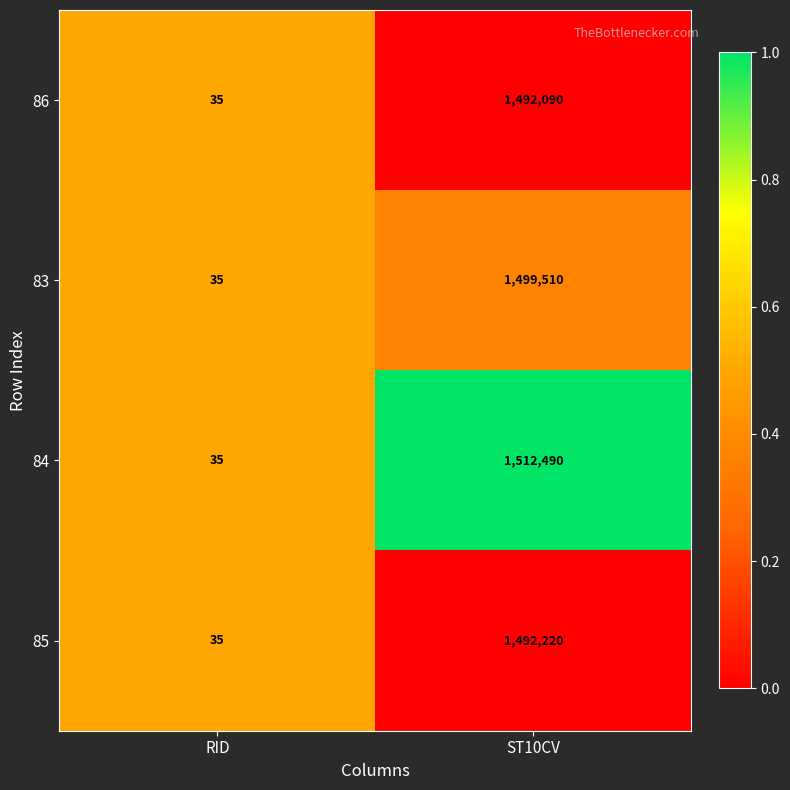

Reading right to left, extract all data points from this chart.

86: 1492090	35
83: 1499510	35
84: 1512490	35
85: 1492220	35